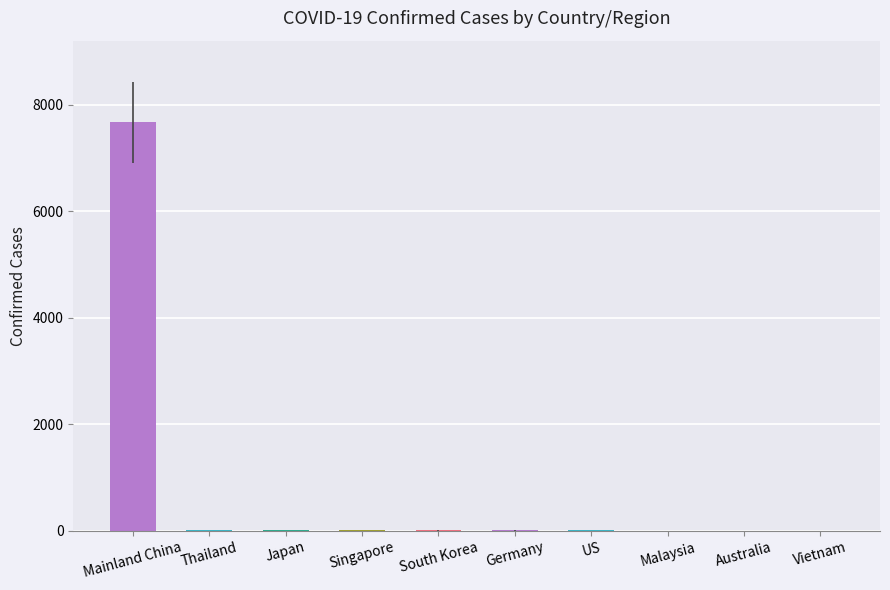

What is the greatest value displayed?

7672